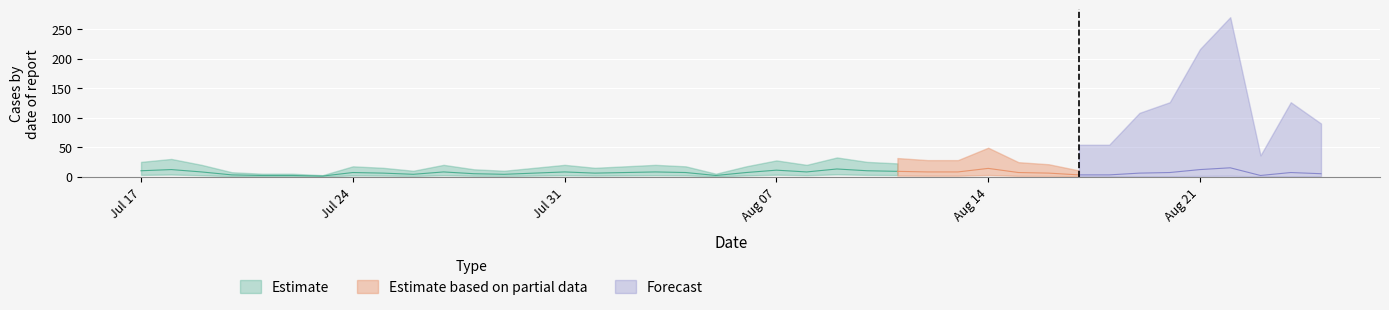

How many interior local peaks does the Estimate series have?

10